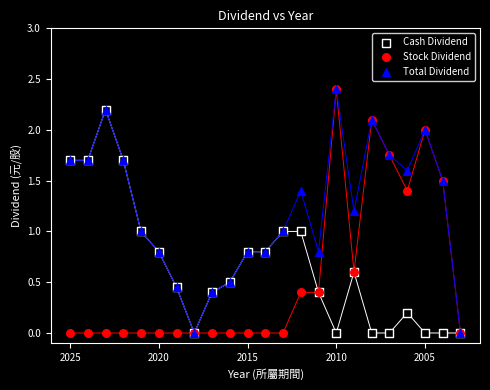

What are all the series names shown in the legend?

Cash Dividend, Stock Dividend, Total Dividend